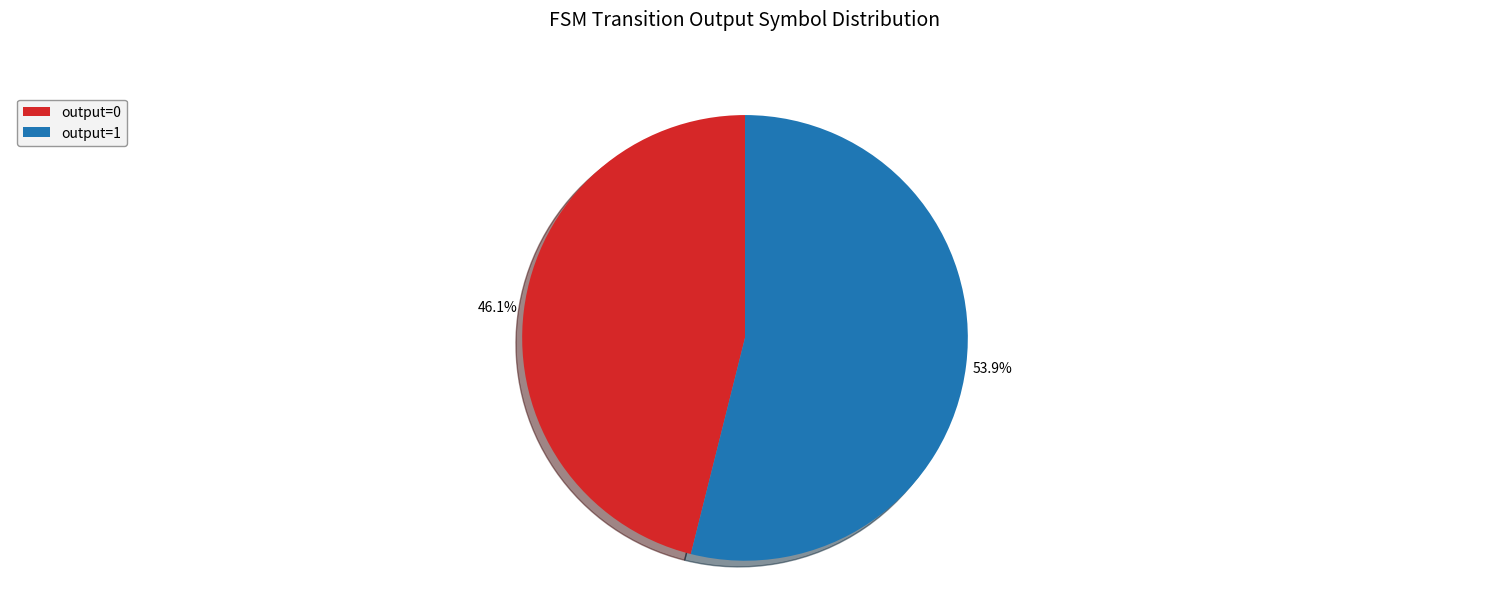

Does any single category account for the majority?

Yes